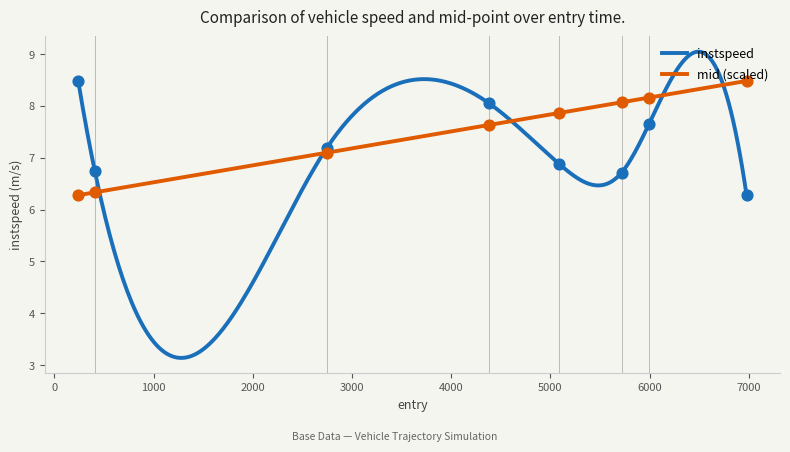

What is the lowest value of the mid (scaled) series?

6.3